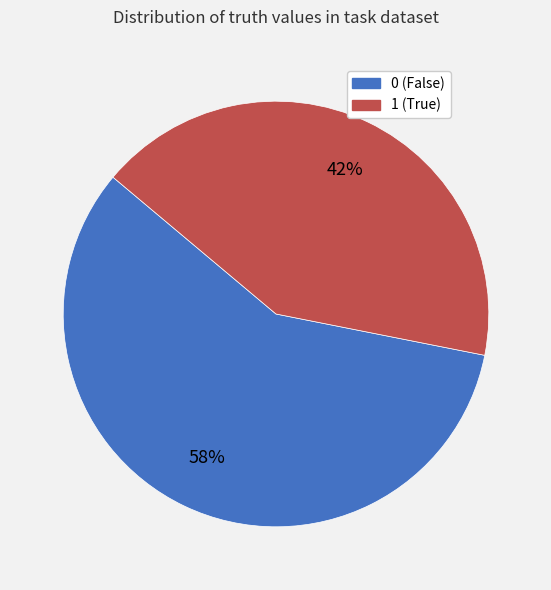

Count the number of slices in the pie.

2